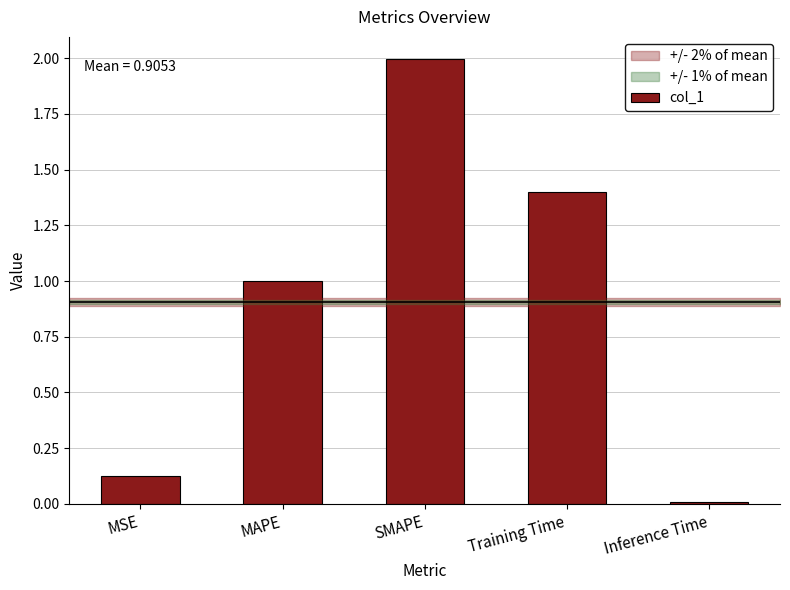

Where is the data nearest to the value 1?

MAPE